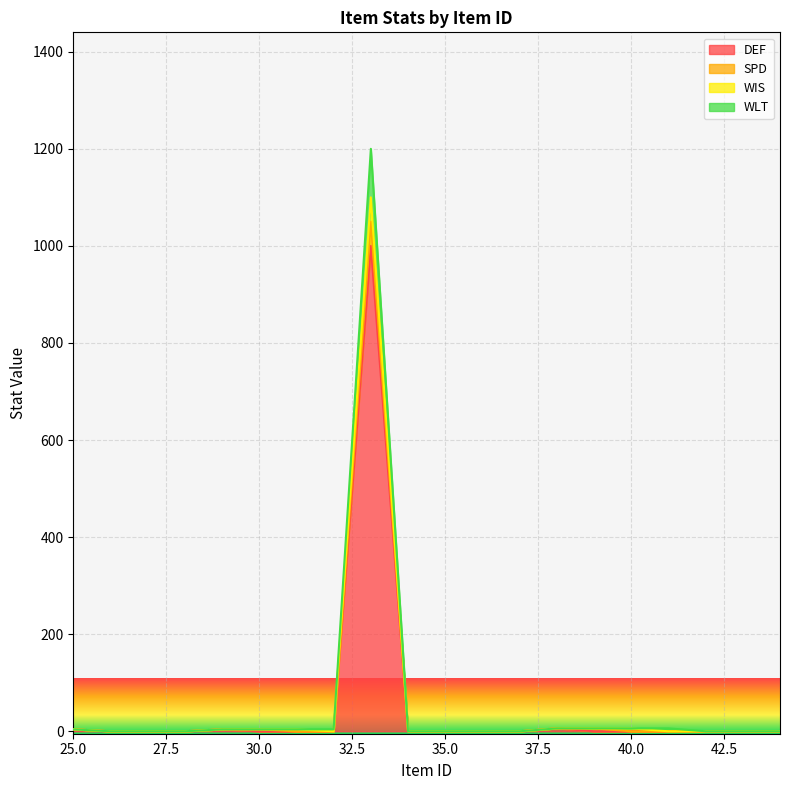

Rank the series at 33 from highest to lowest value.

WLT, WIS, SPD, DEF